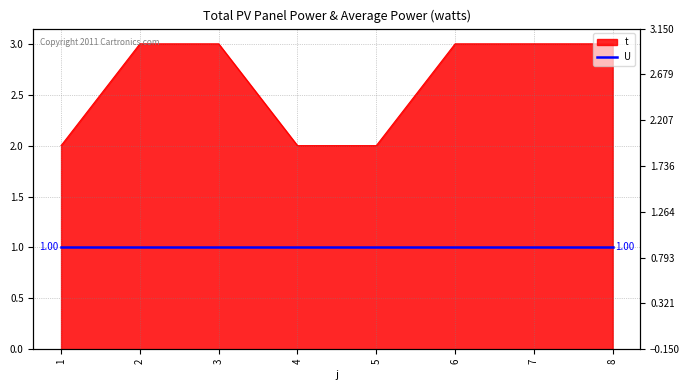

What is the difference between the maximum and minimum values?

1